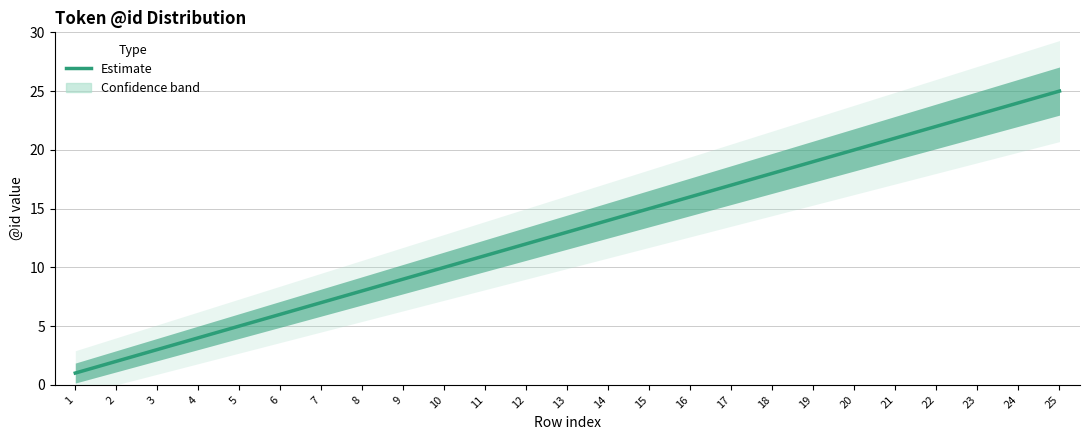

Reading left to right, list all the values displayed in this chart.

1=1	2=2	3=3	4=4	5=5	6=6	7=7	8=8	9=9	10=10	11=11	12=12	13=13	14=14	15=15	16=16	17=17	18=18	19=19	20=20	21=21	22=22	23=23	24=24	25=25